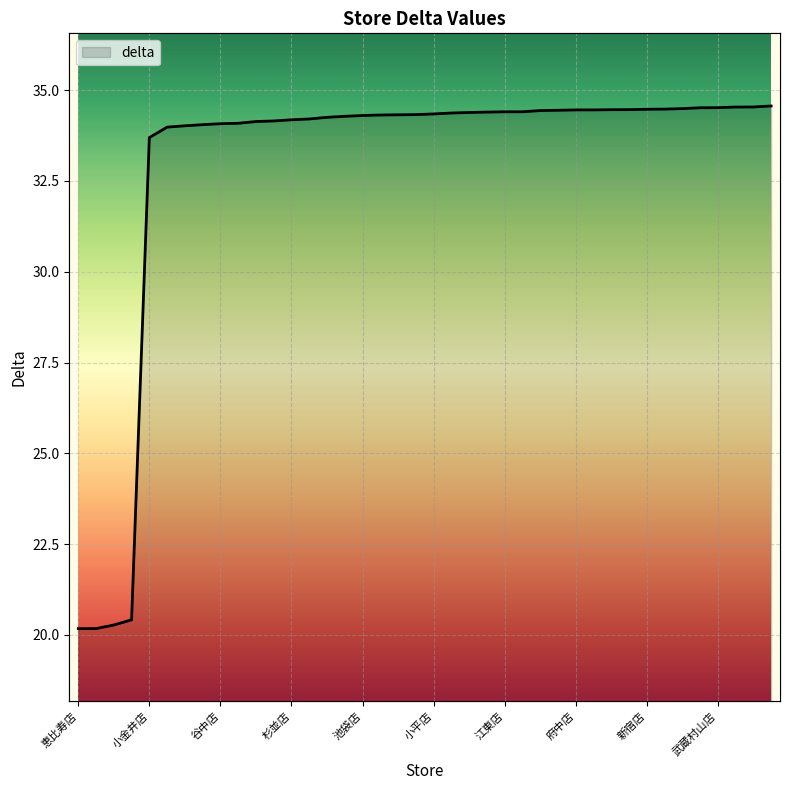

What is the greatest value displayed?

34.6